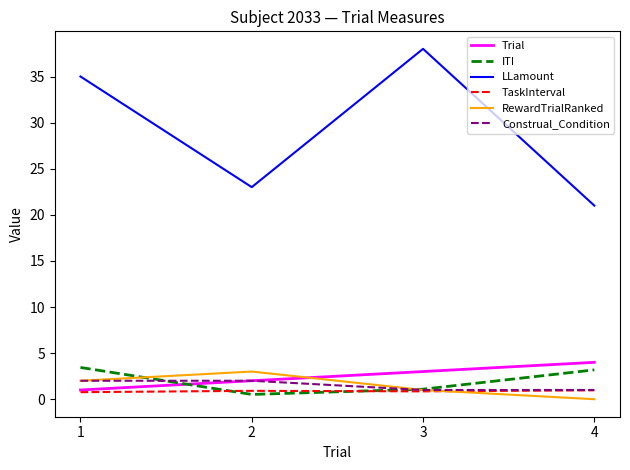

What is the maximum value shown in the chart?

38.0